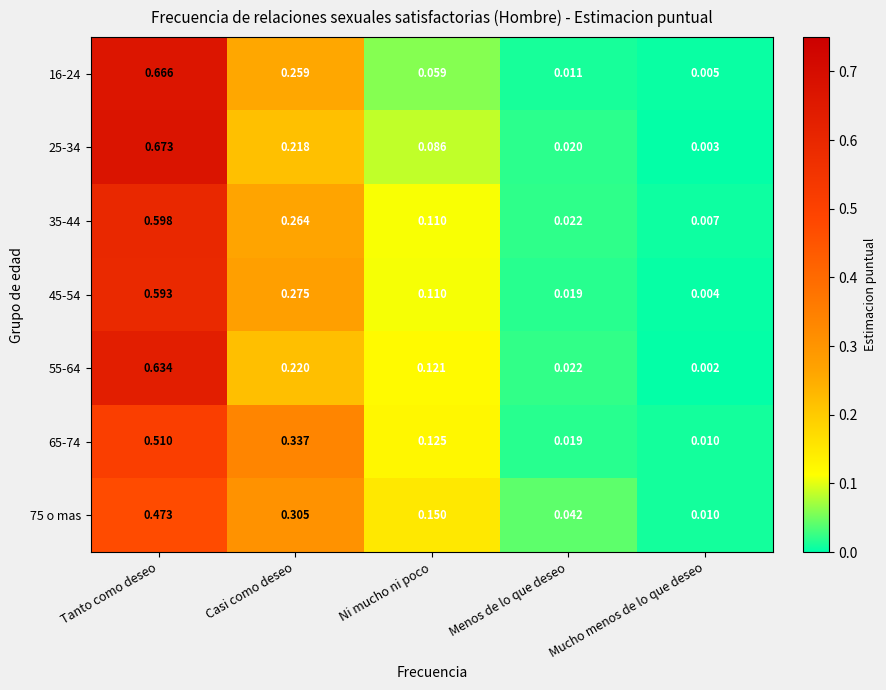

Which category has the highest value across all series?

Tanto como deseo